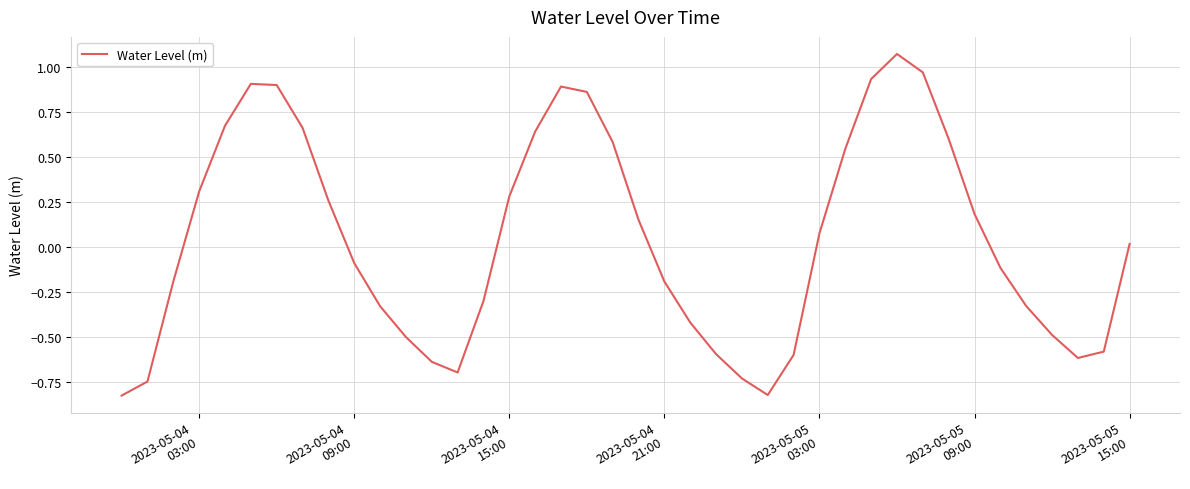

True or false: the data has more than 1 interior local peaks.

True